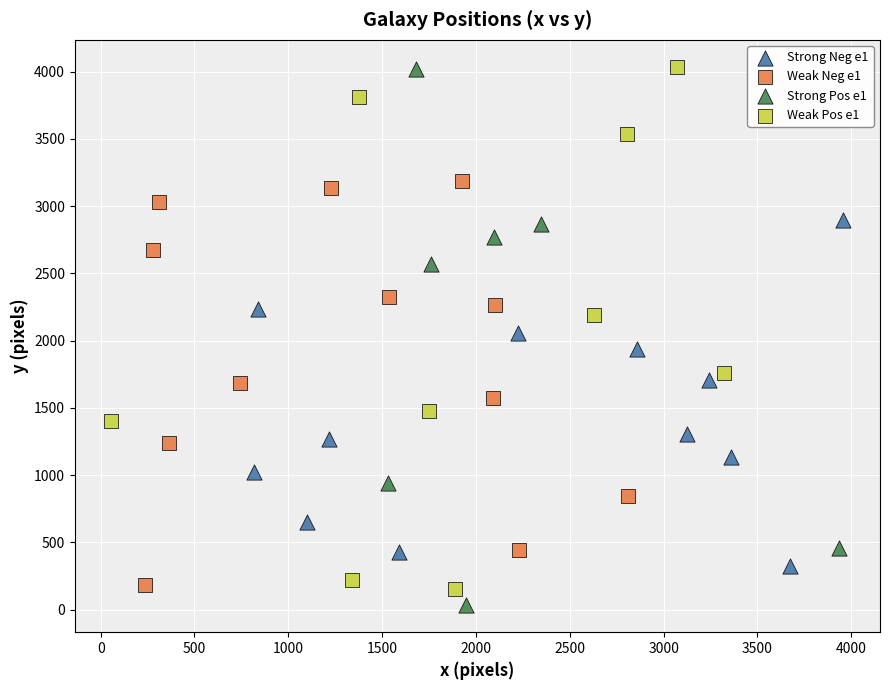

What are all the series names shown in the legend?

Strong Neg e1, Weak Neg e1, Strong Pos e1, Weak Pos e1